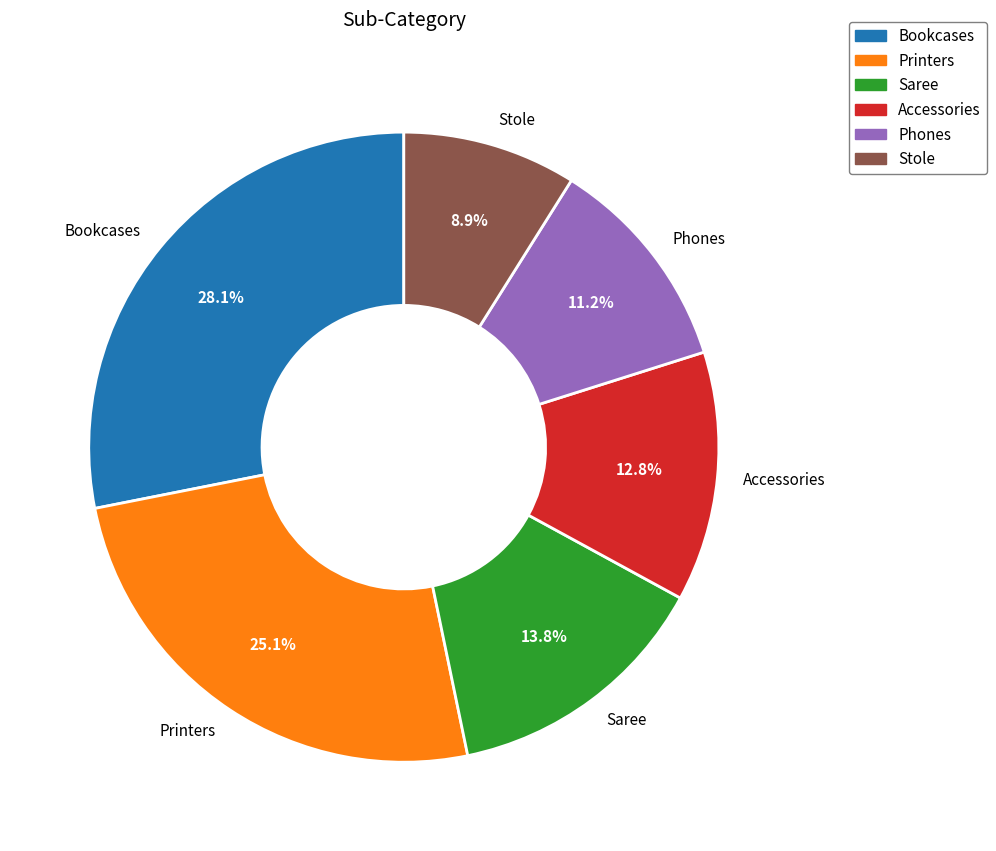

To the nearest percent, what is the difference between the Bookcases and Saree slice percentages?

14%